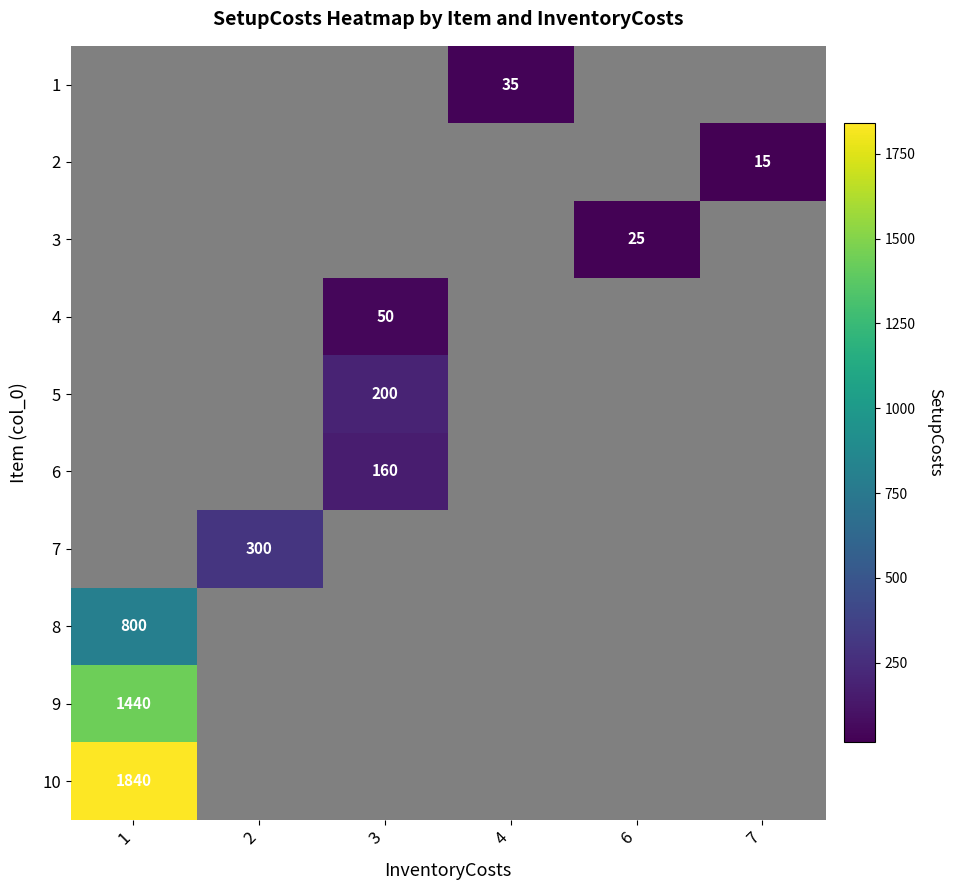

The value of 4 at 3 is 33.6. True or false?

False